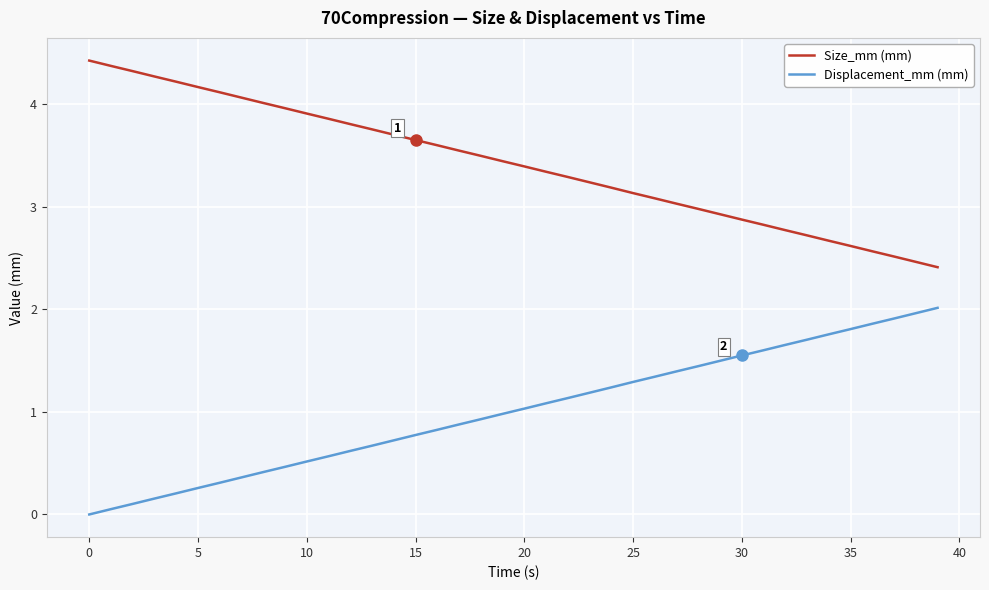

List the series in order of their peak value, lowest first.

Displacement_mm (mm), Size_mm (mm)